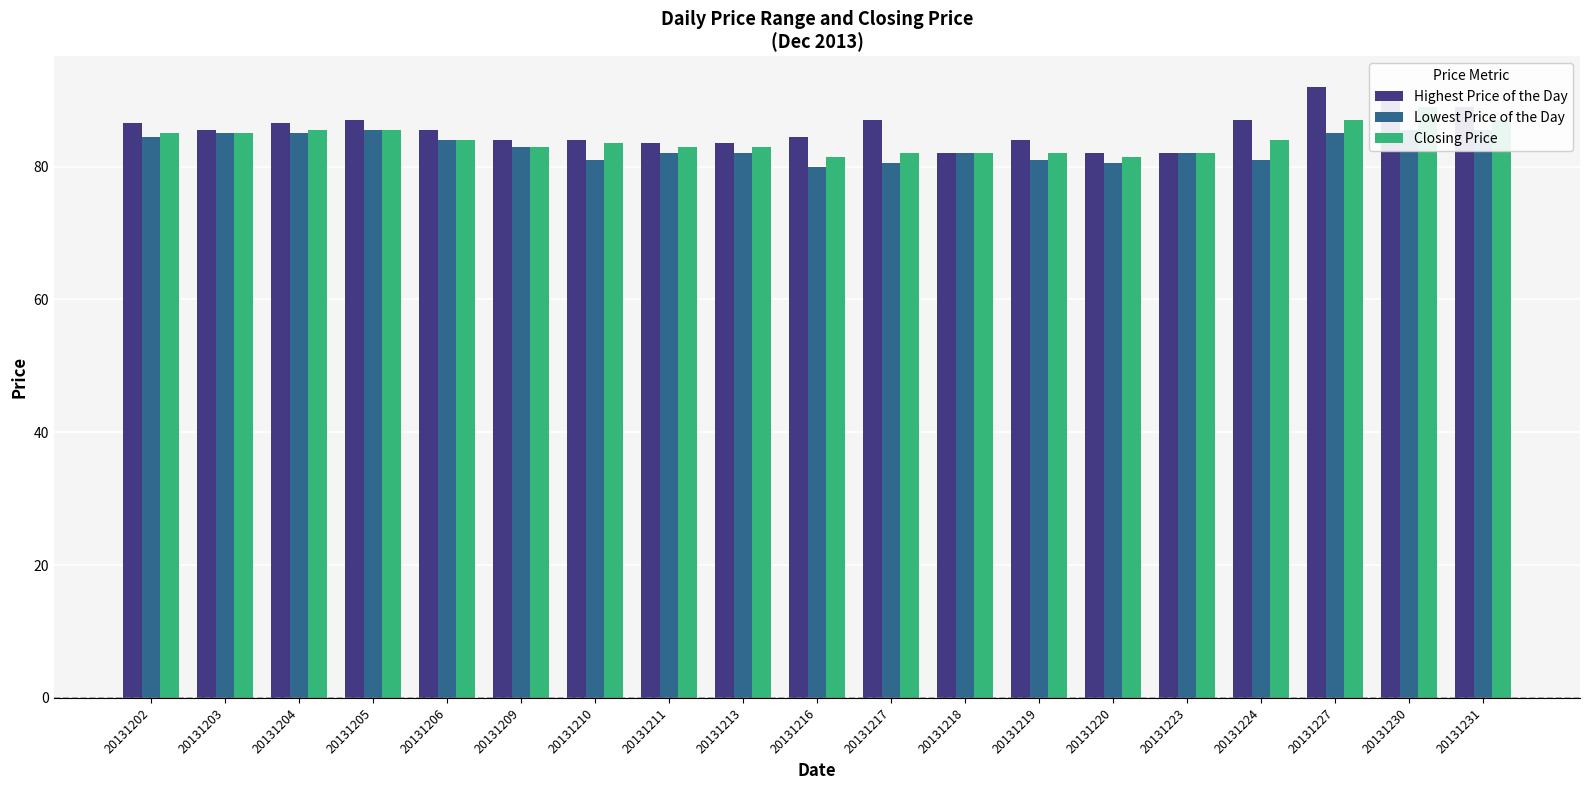

The value of Highest Price of the Day at 20131213 is 83.5. True or false?

True